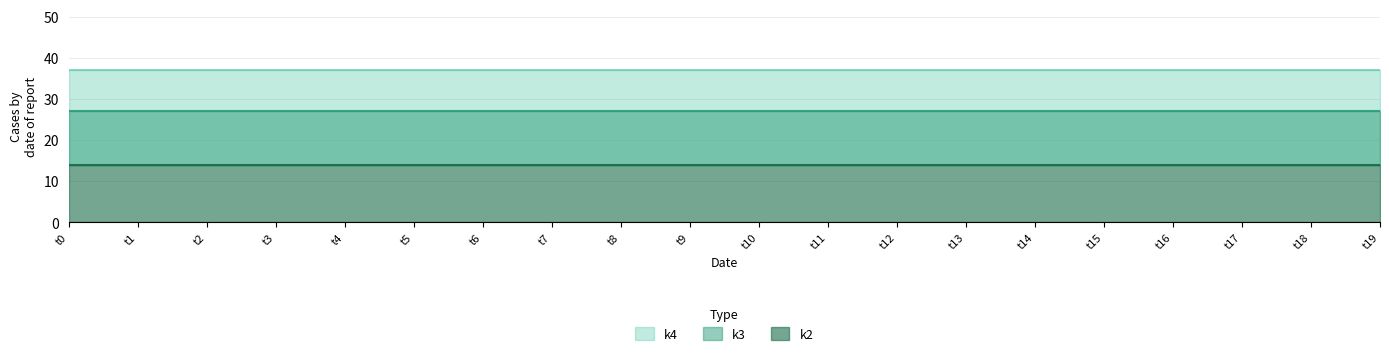

What is the average value of the k3 series?

27